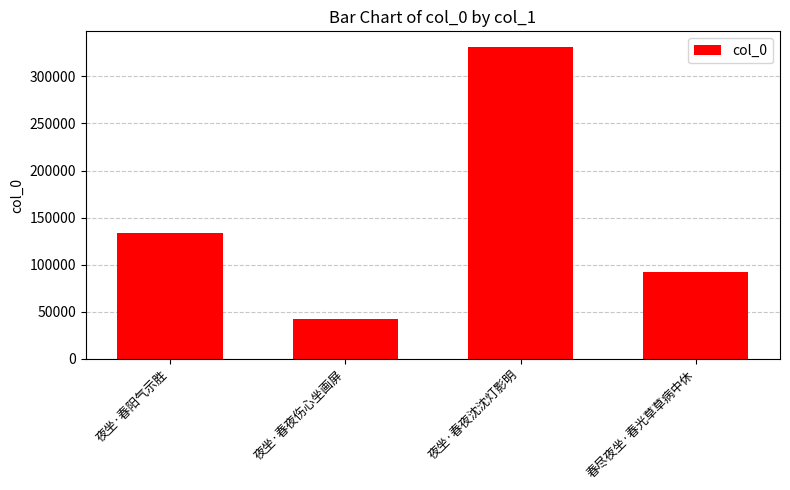

How many bars are there in total?

4